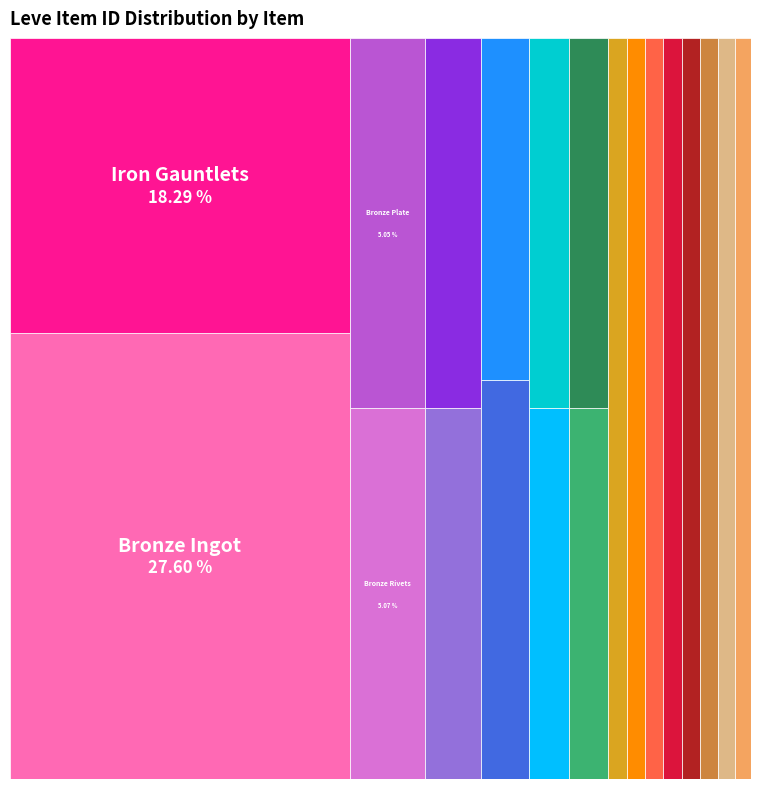

Approximately how many times larger is the value at Bronze Sollerets compared to Bronze Skillet?

1.5